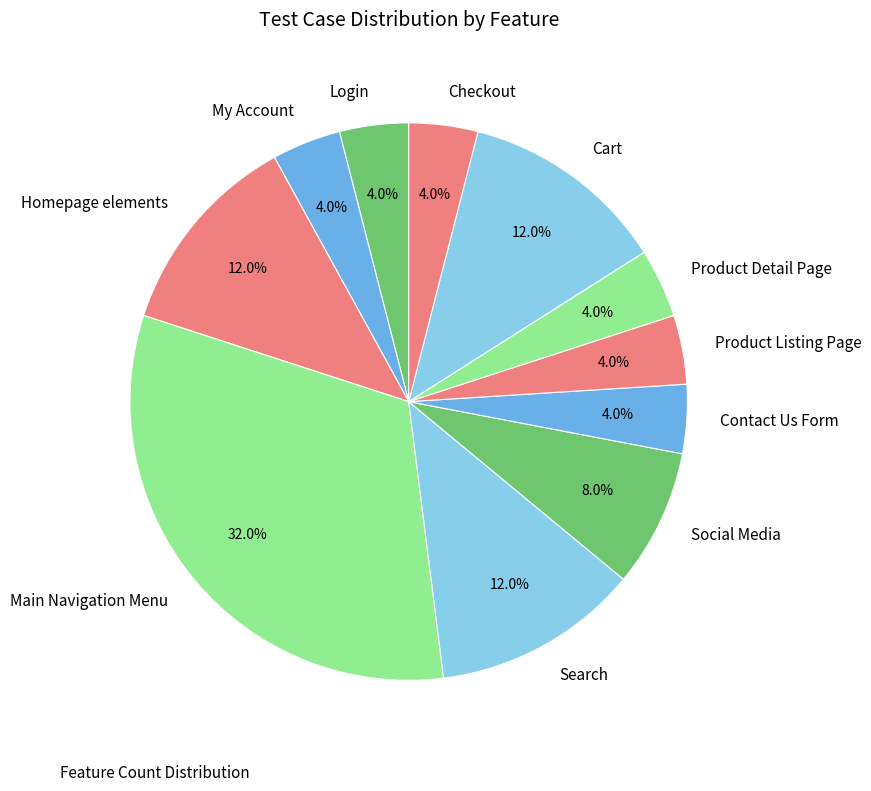

Count the number of slices in the pie.

11